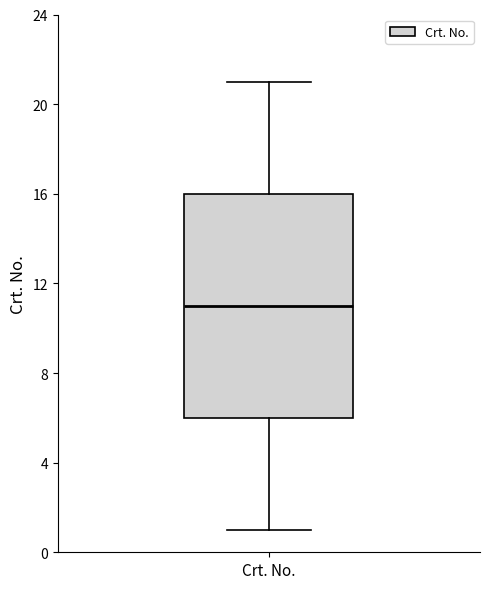

Read this box plot against the y-axis: the position of the median line, the range covered by the box, and the ends of both whiskers. The values are not printed on the chart, so give them approximately, as read against the axis.

median 11, box 6 to 16, whiskers 1 to 21